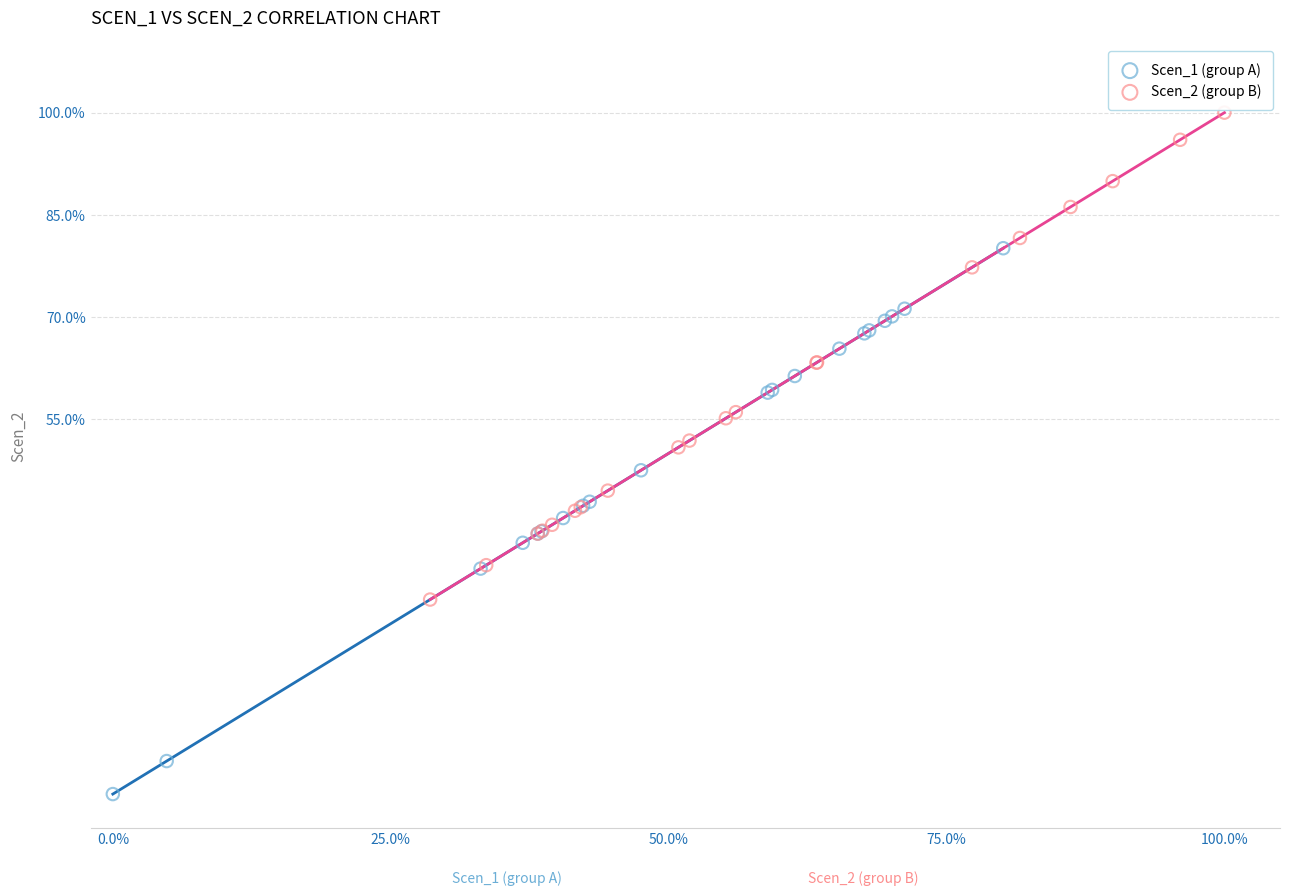

What are all the series names shown in the legend?

Scen_1 (group A), Scen_2 (group B)